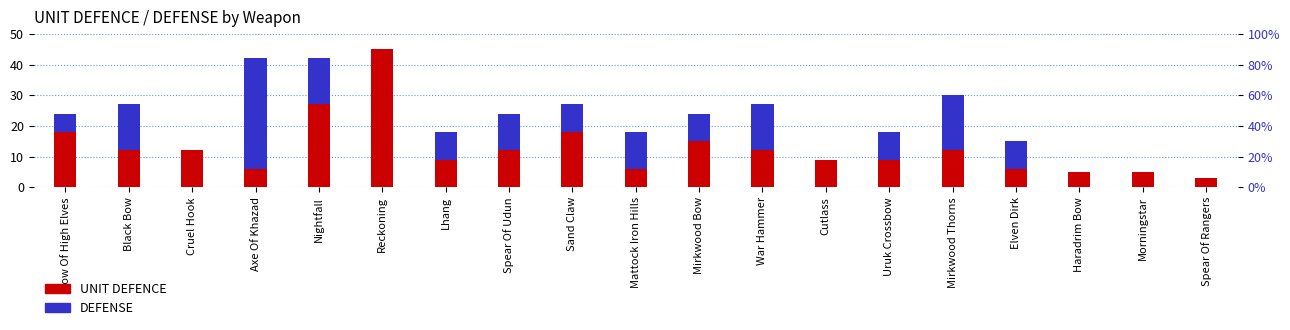

Is the value of UNIT DEFENCE at Spear Of Udun greater than the value of DEFENSE at Elven Dirk?

Yes